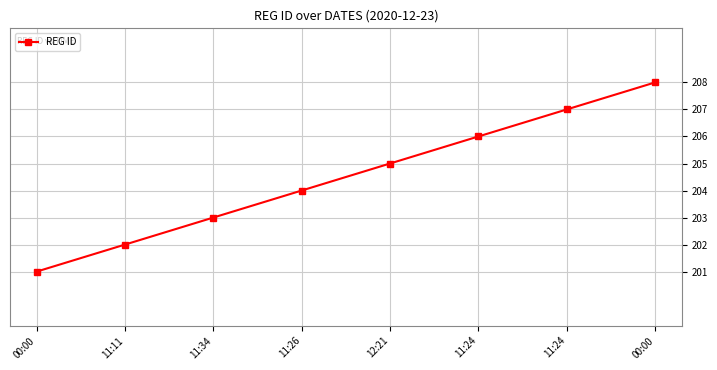

Reading left to right, extract all data points from this chart.

00:00=201	11:11=202	11:34=203	11:26=204	12:21=205	11:24=206	11:24=207	00:00=208